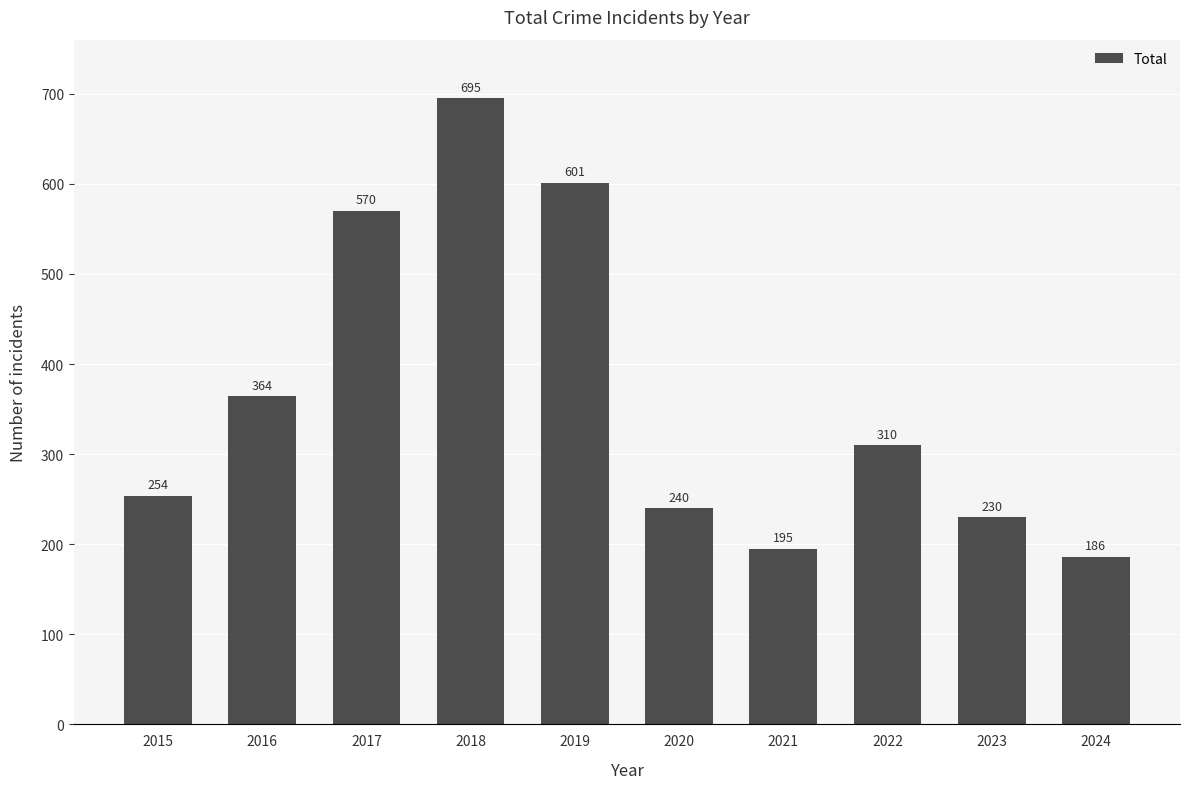

Which category has the lowest value across all series?

2024